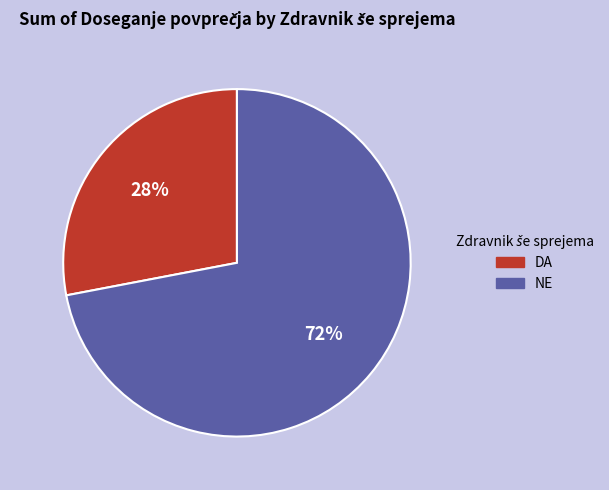

Is there a majority slice in this chart?

Yes